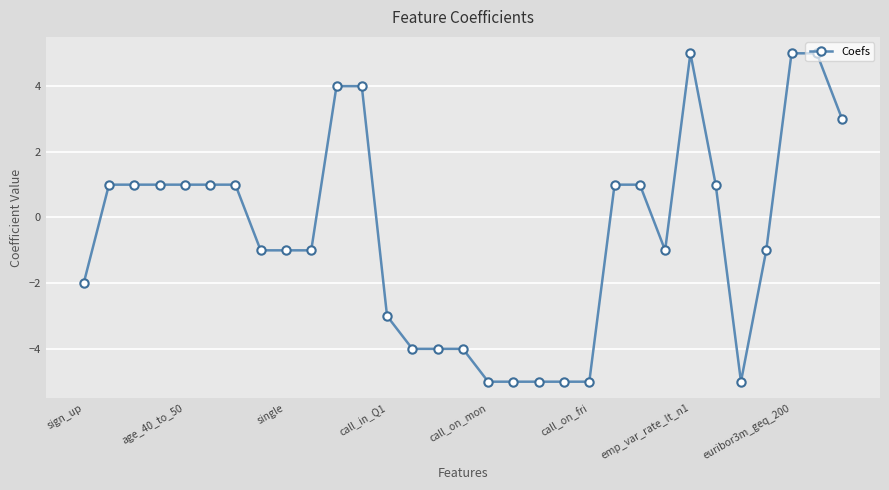

Reading left to right, transcribe all the data shown in this chart.

-2	1	1	1	1	1	1	-1	-1	-1	4	4	-3	-4	-4	-4	-5	-5	-5	-5	-5	1	1	-1	5	1	-5	-1	5	5	3